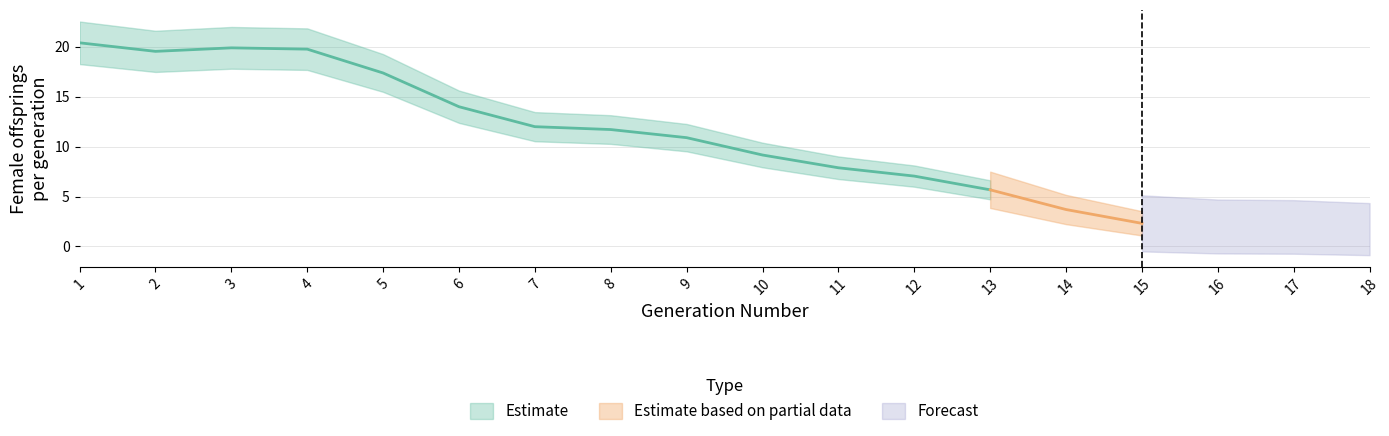

The chart shows a value of 2 at 7. True or false?

False